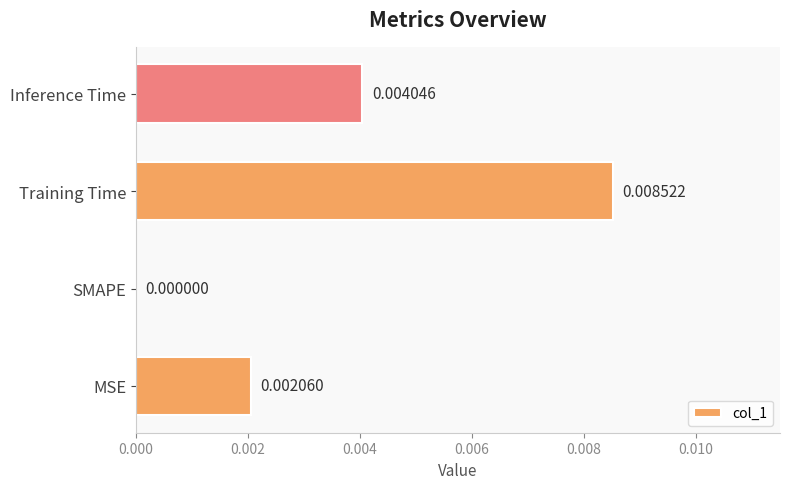

Which has a higher value, MSE or SMAPE?

MSE